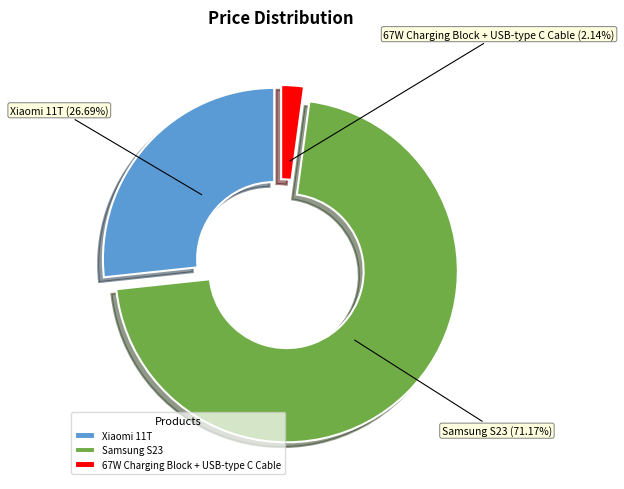

Rank the categories by value from lowest to highest.

67W Charging Block + USB-type C Cable, Xiaomi 11T, Samsung S23